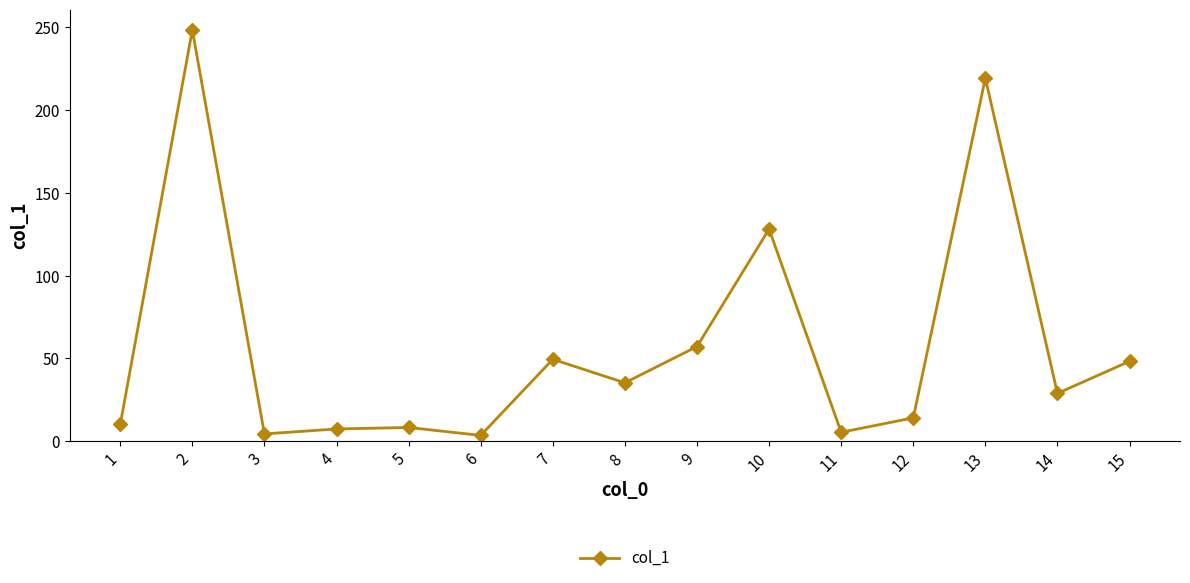

What is the sum of all values?

868.5